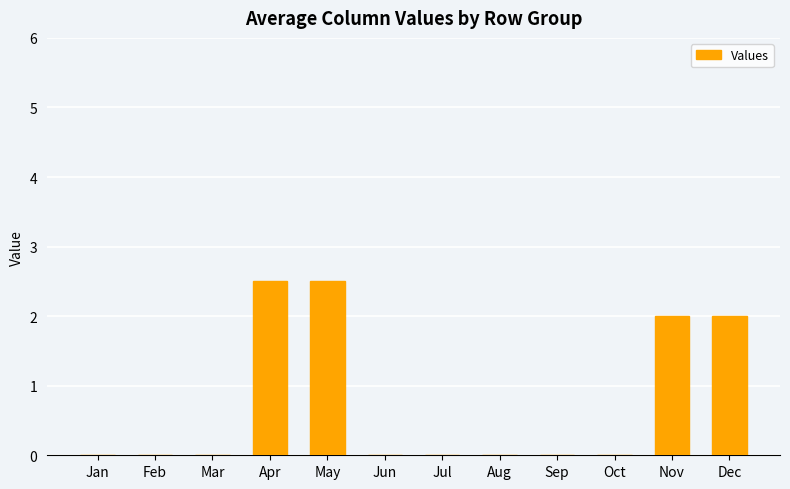

What is the difference between the values at Apr and Mar?

2.5